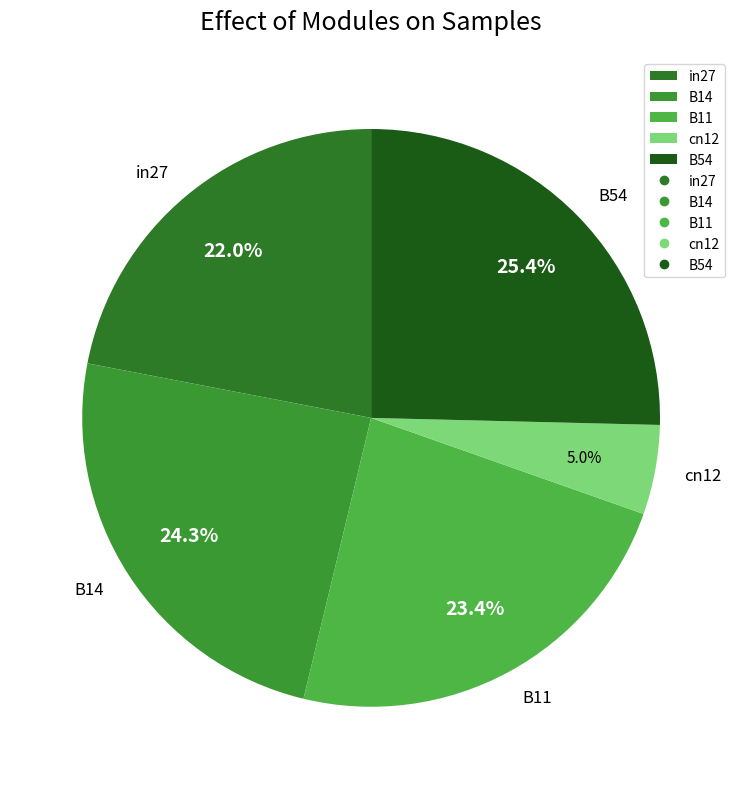

Rank the categories by value from lowest to highest.

cn12, in27, B11, B14, B54